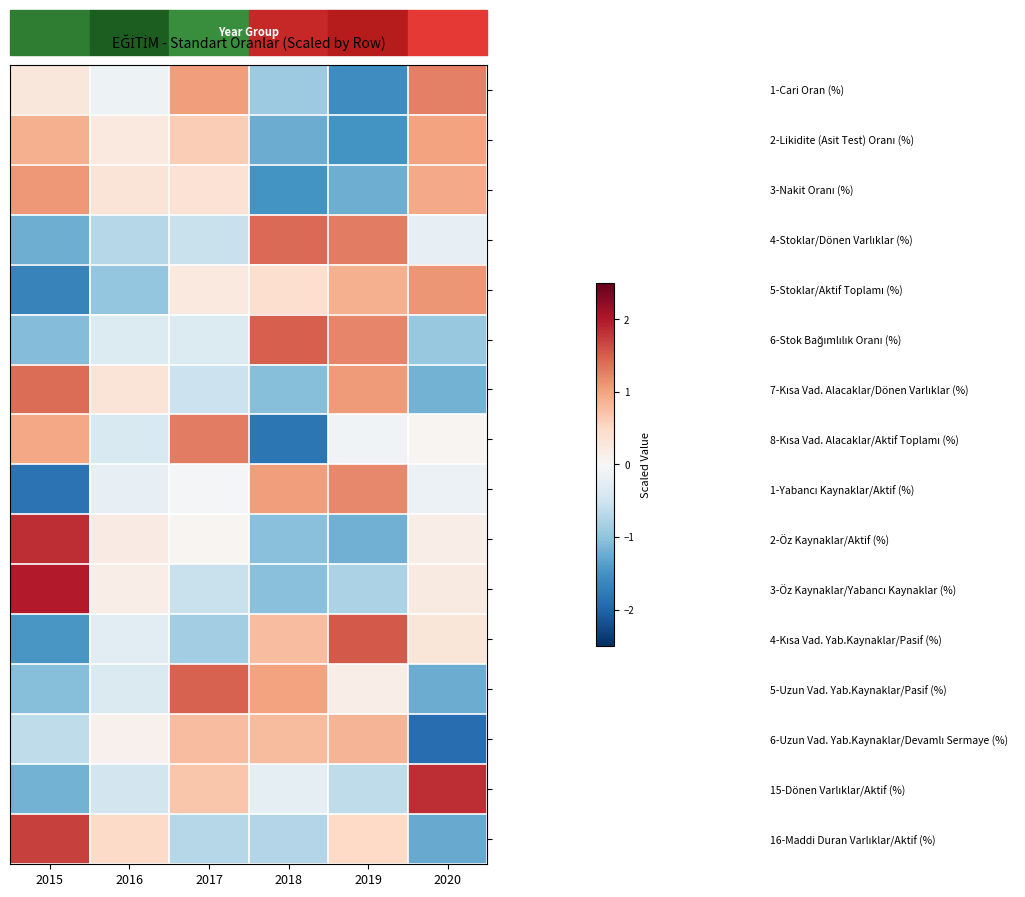

List the series in order of their peak value, lowest first.

6-Uzun Vad. Yab.Kaynaklar/Devamlı Sermaye (%), 2-Likidite (Asit Test) Oranı (%), 3-Nakit Oranı (%), 5-Stoklar/Aktif Toplamı (%), 1-Yabancı Kaynaklar/Aktif (%), 1-Cari Oran (%), 8-Kısa Vad. Alacaklar/Aktif Toplamı (%), 7-Kısa Vad. Alacaklar/Dönen Varlıklar (%), 4-Stoklar/Dönen Varlıklar (%), 5-Uzun Vad. Yab.Kaynaklar/Pasif (%), 6-Stok Bağımlılık Oranı (%), 4-Kısa Vad. Yab.Kaynaklar/Pasif (%), 16-Maddi Duran Varlıklar/Aktif (%), 2-Öz Kaynaklar/Aktif (%), 15-Dönen Varlıklar/Aktif (%), 3-Öz Kaynaklar/Yabancı Kaynaklar (%)